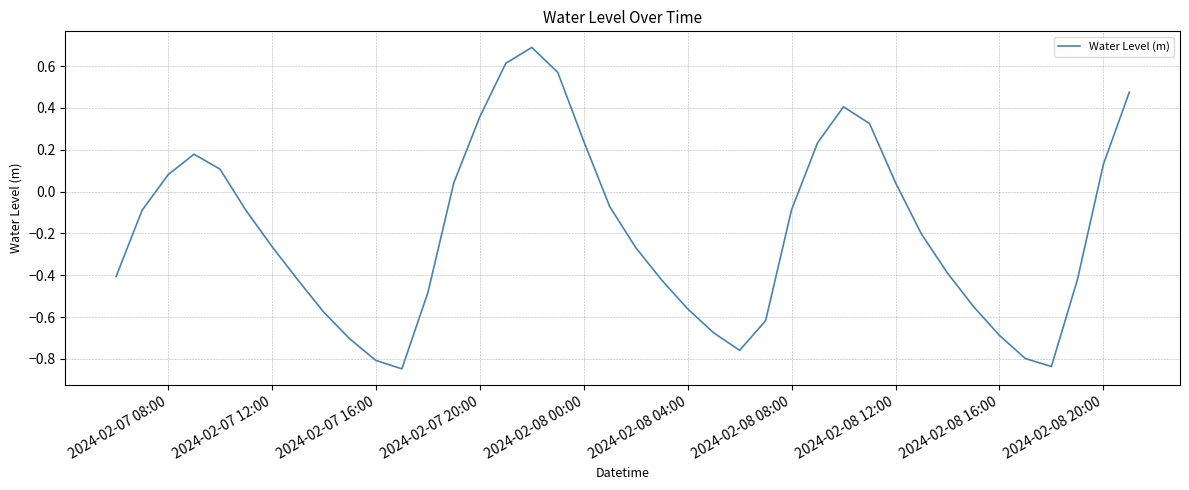

What is the difference between the maximum and minimum values?

1.5